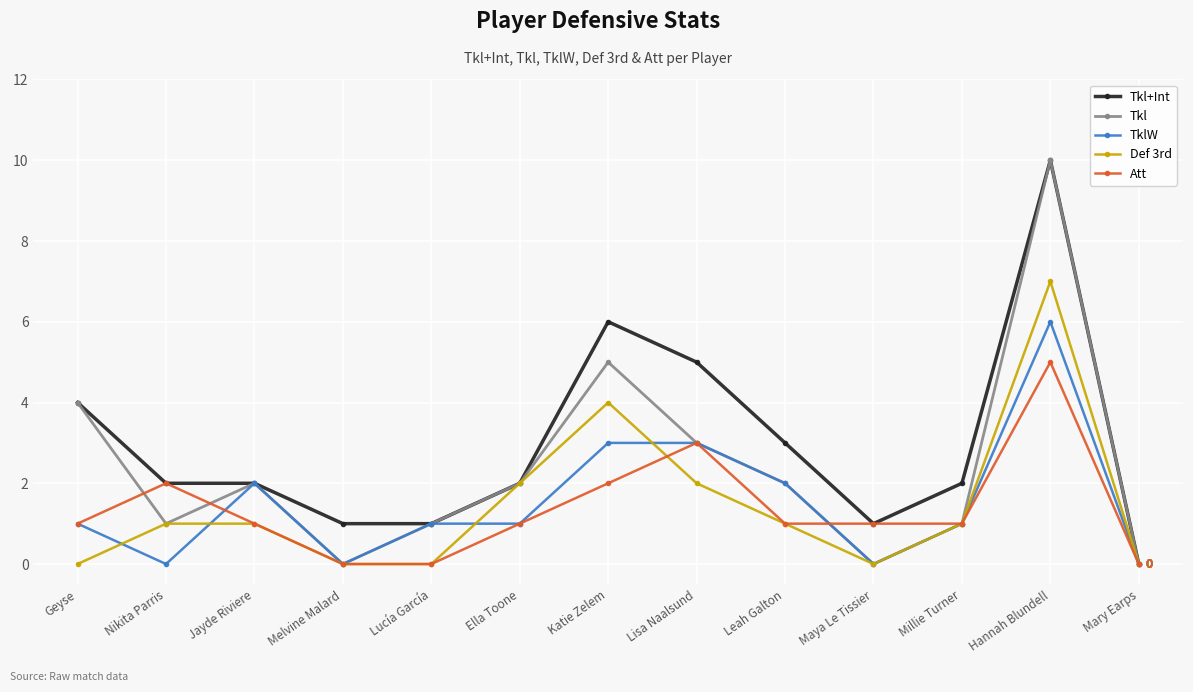

At Katie Zelem, list the series in order from smallest to largest.

Att, TklW, Def 3rd, Tkl, Tkl+Int